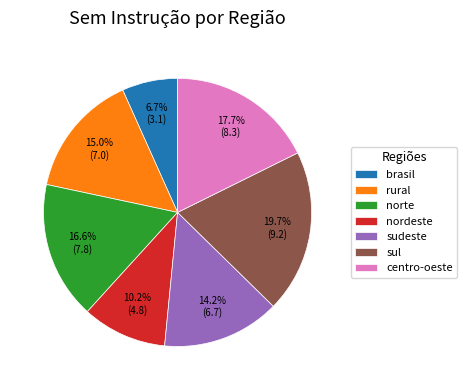

Does norte represent more than half of the total?

No